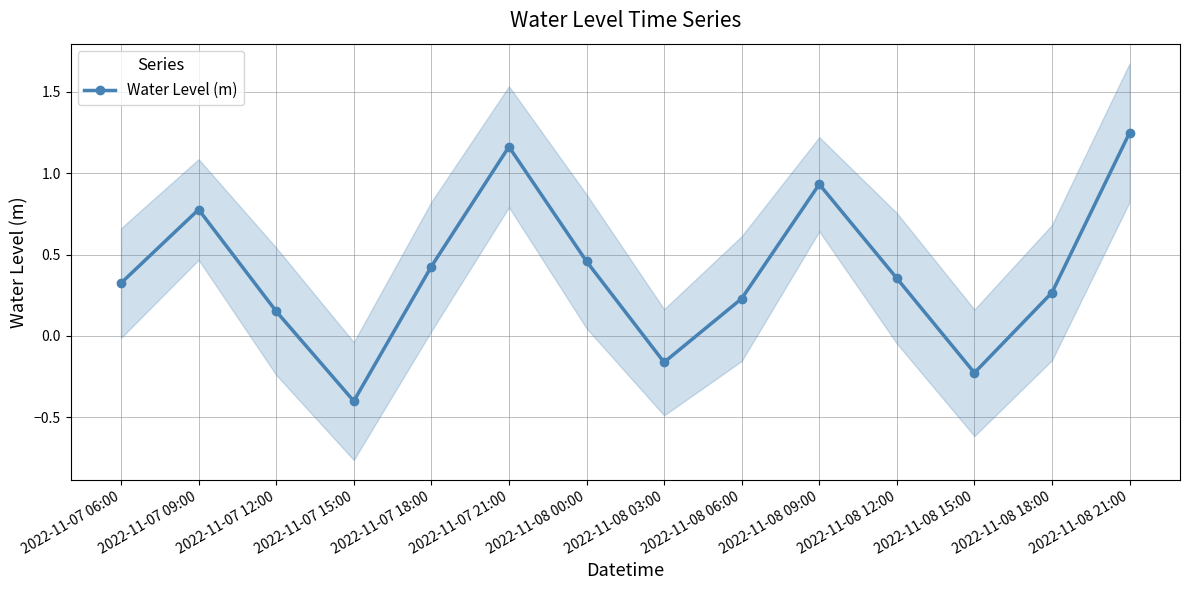

Does the chart have visible grid lines?

Yes